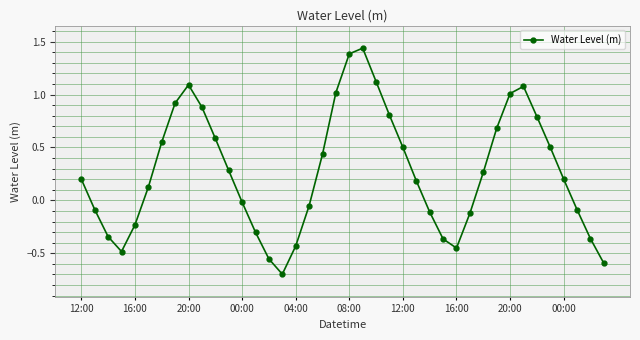

What is the value of the 23rd point from the left?

1.1